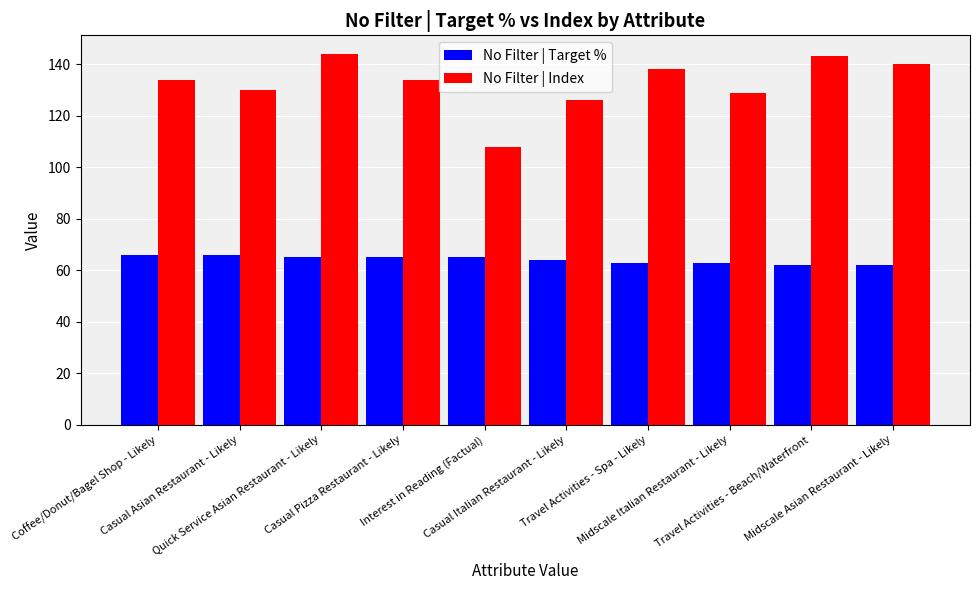

How many data points does each series have?

10